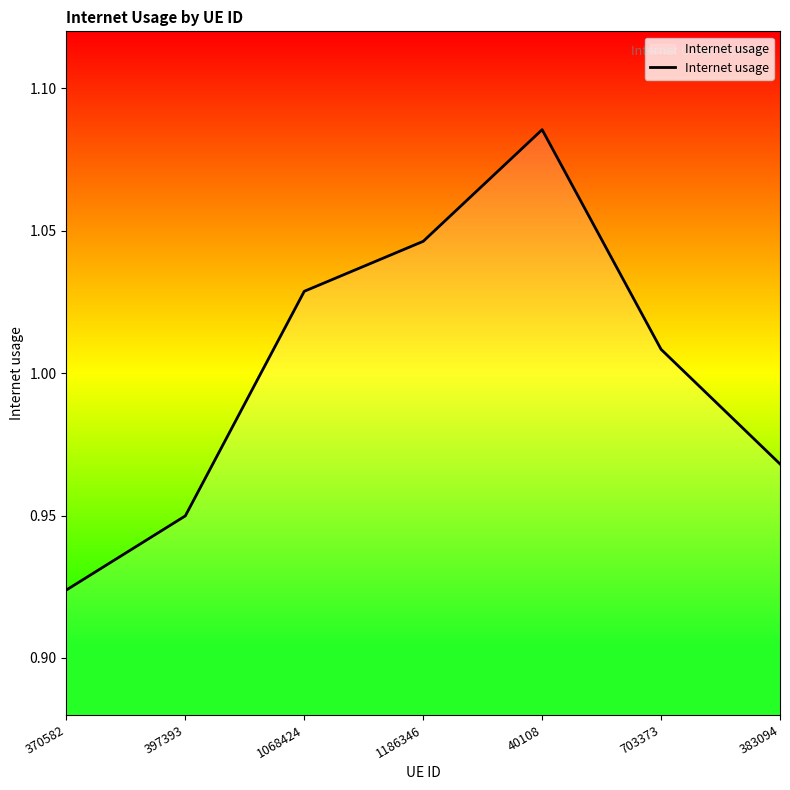

What position from the left is 40108?

5